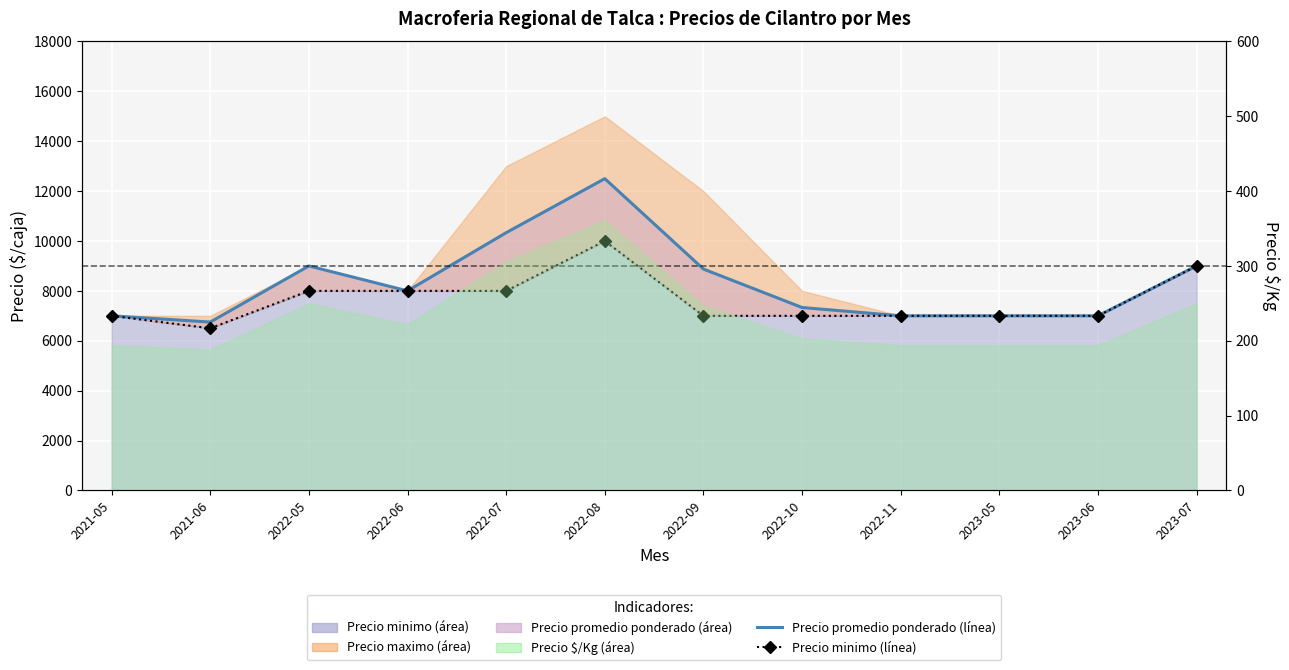

At which category is the sum across all series the highest?

2022-08